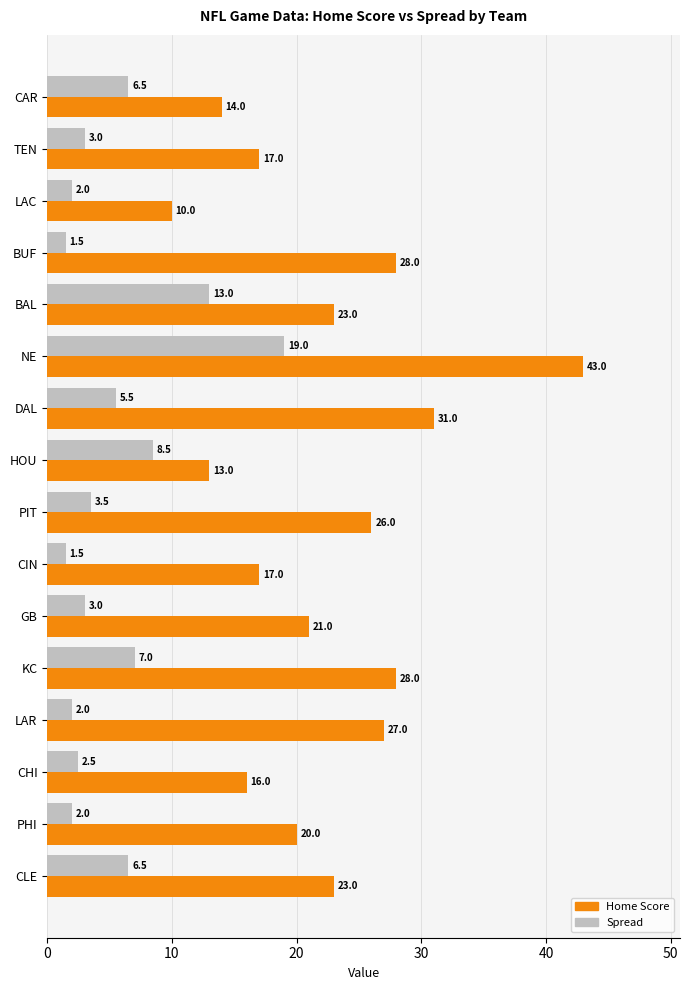

Rank the series by their maximum value, from highest to lowest.

Home Score, Spread